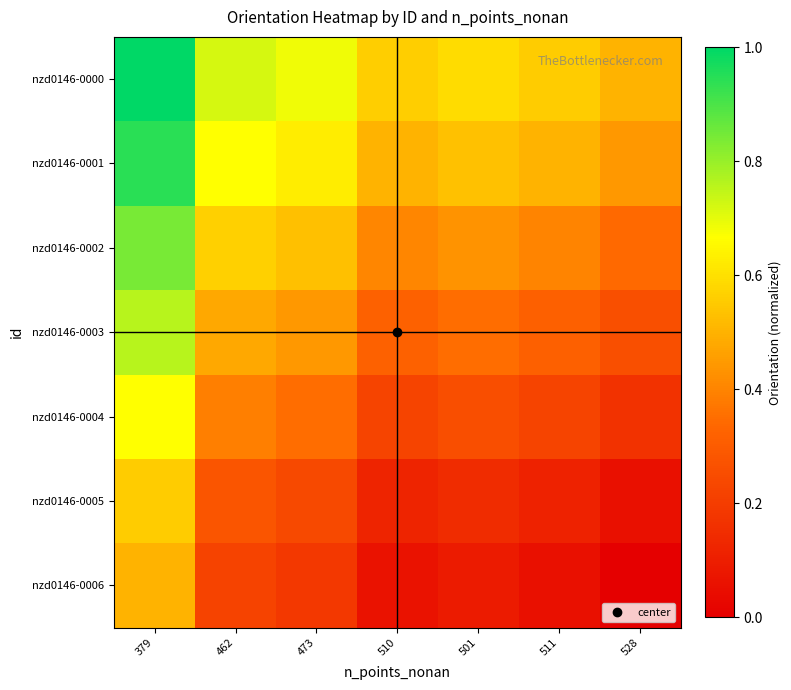

Reading left to right, extract all data points from this chart.

nzd0146-0000: 379=1.0	462=0.7	473=0.7	510=0.6	501=0.6	511=0.6	528=0.5
nzd0146-0001: 379=0.9	462=0.7	473=0.6	510=0.5	501=0.5	511=0.5	528=0.4
nzd0146-0002: 379=0.8	462=0.6	473=0.5	510=0.4	501=0.4	511=0.4	528=0.3
nzd0146-0003: 379=0.8	462=0.5	473=0.4	510=0.3	501=0.3	511=0.3	528=0.3
nzd0146-0004: 379=0.7	462=0.4	473=0.4	510=0.2	501=0.3	511=0.2	528=0.2
nzd0146-0005: 379=0.6	462=0.3	473=0.2	510=0.1	501=0.1	511=0.1	528=0.1
nzd0146-0006: 379=0.5	462=0.2	473=0.2	510=0.1	501=0.1	511=0.1	528=0.0